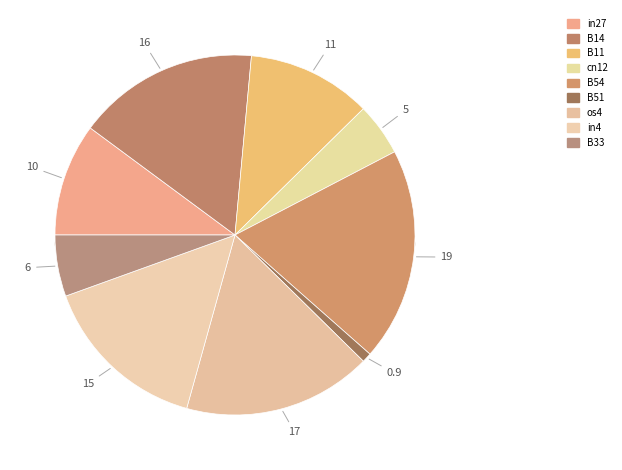

To the nearest percent, what is the average slice percentage?

11%